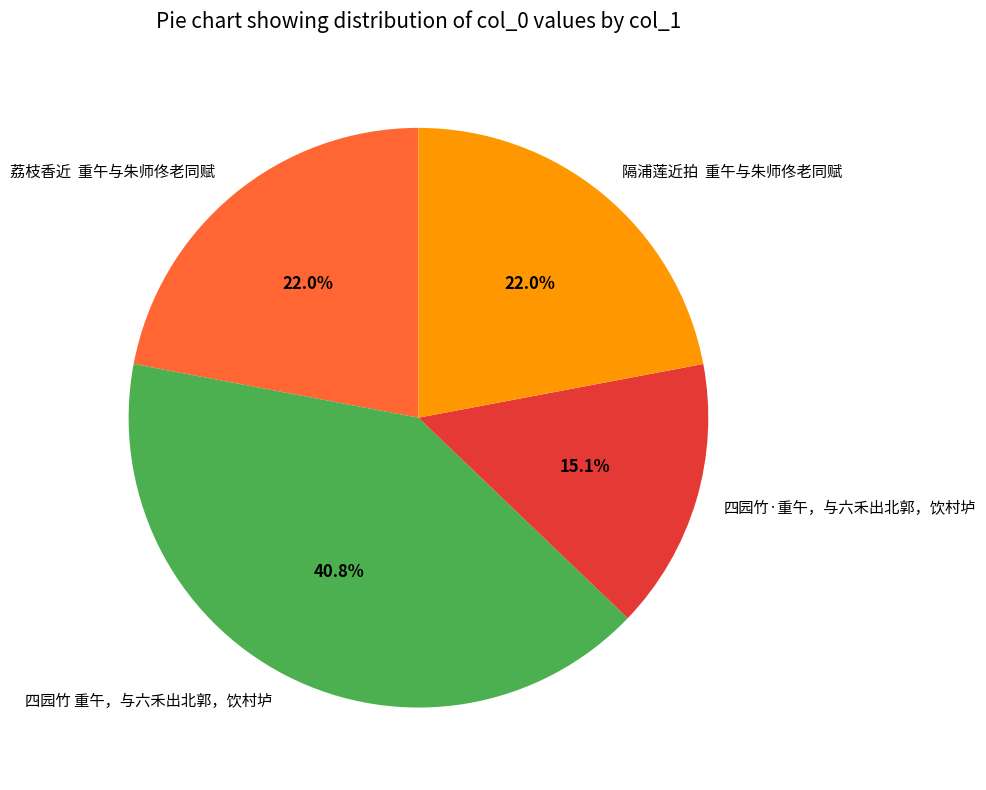

Is it true that 四园竹 重午，与六禾出北郭，饮村垆 is 41% of the pie?

True